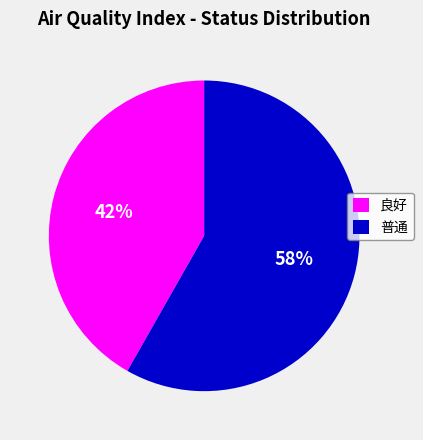

Rank the categories by value from lowest to highest.

良好, 普通